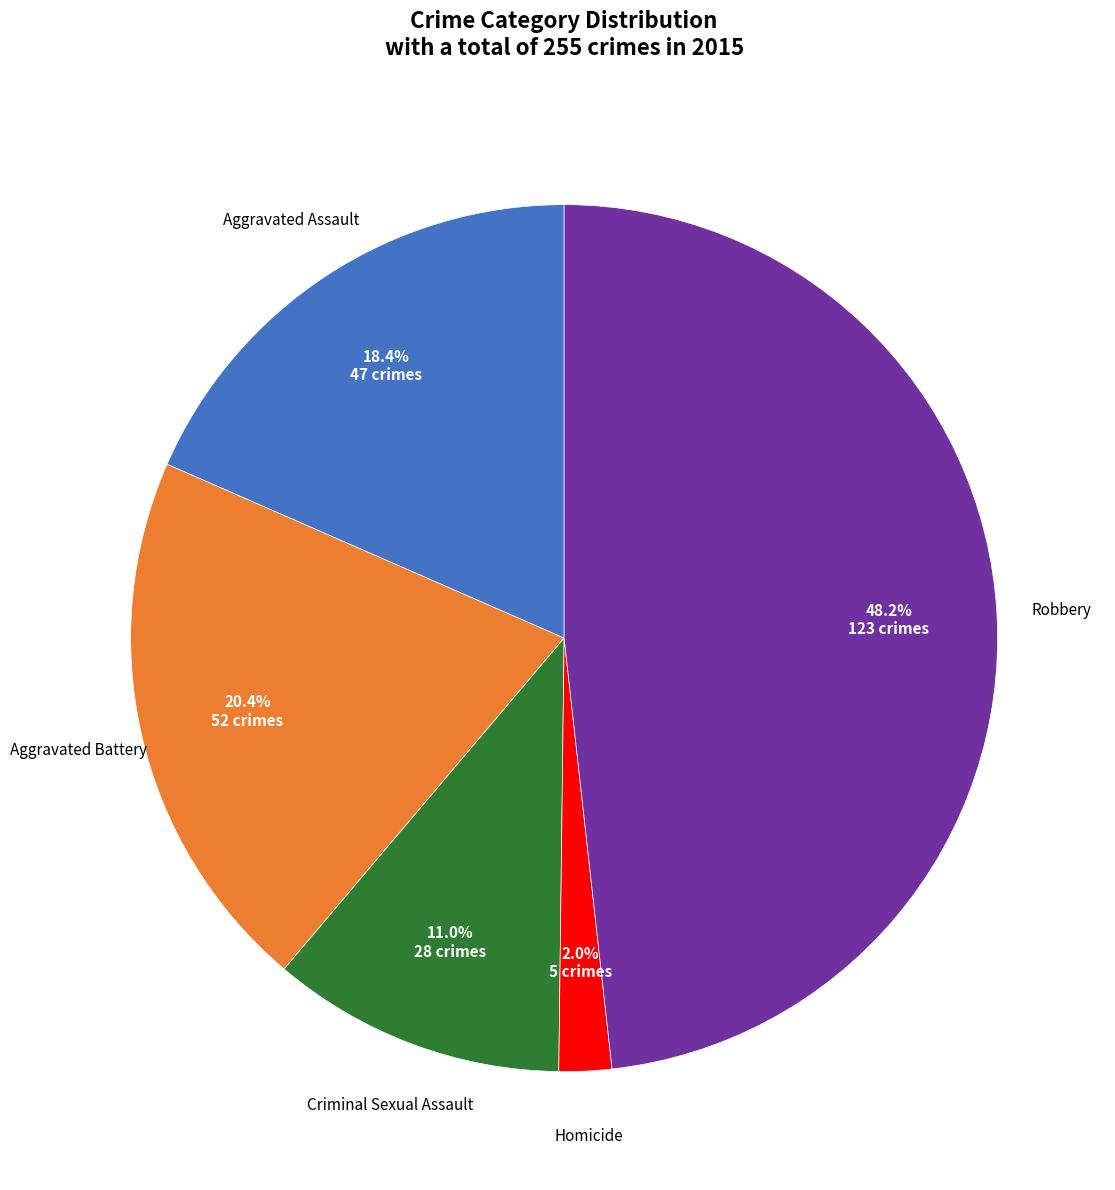

Is Robbery the majority of the pie?

No